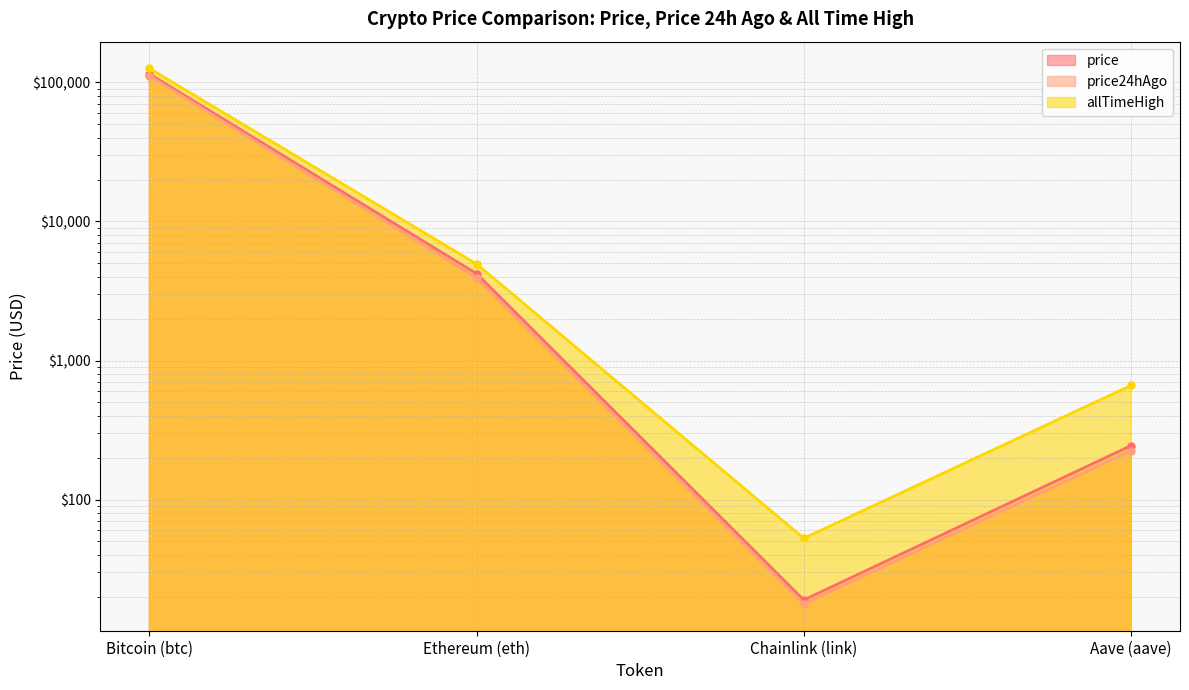

What position from the left is Bitcoin (btc)?

1